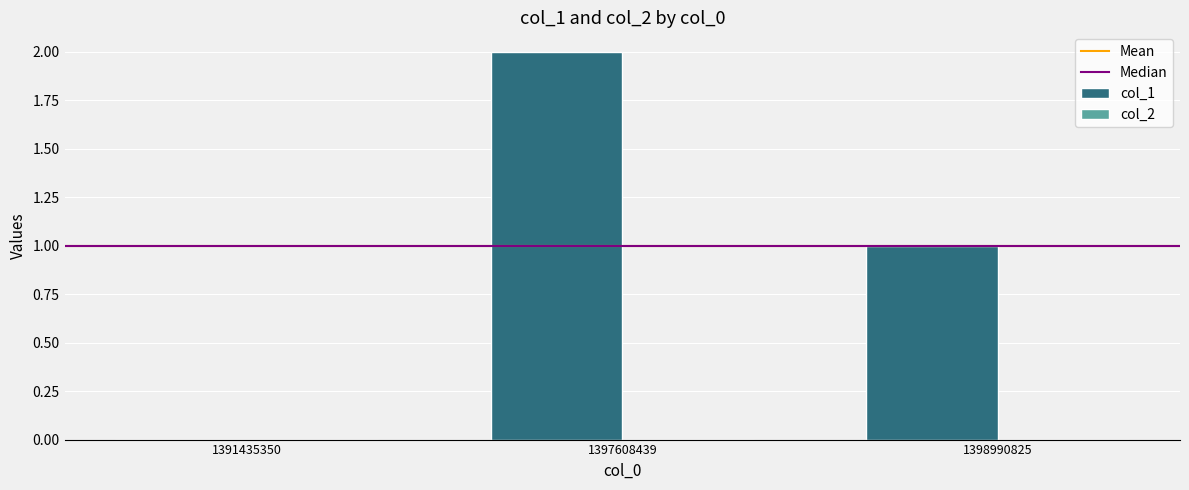

What is the sum of all values?

3